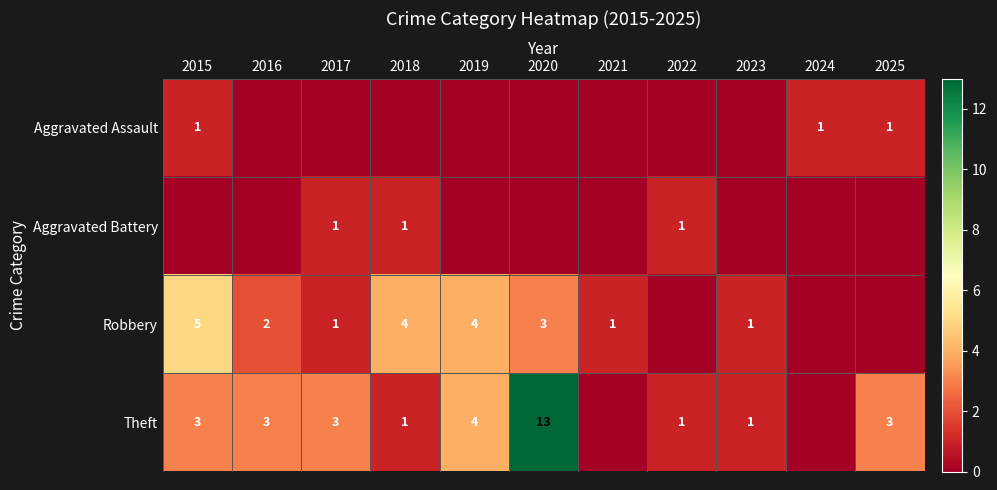

At which category is the sum across all series the highest?

2020